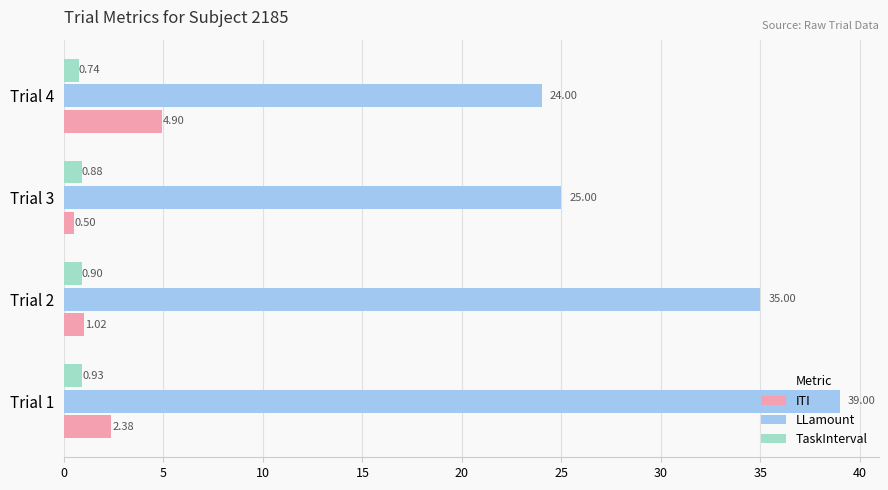

What is the average value of the LLamount series?

30.8